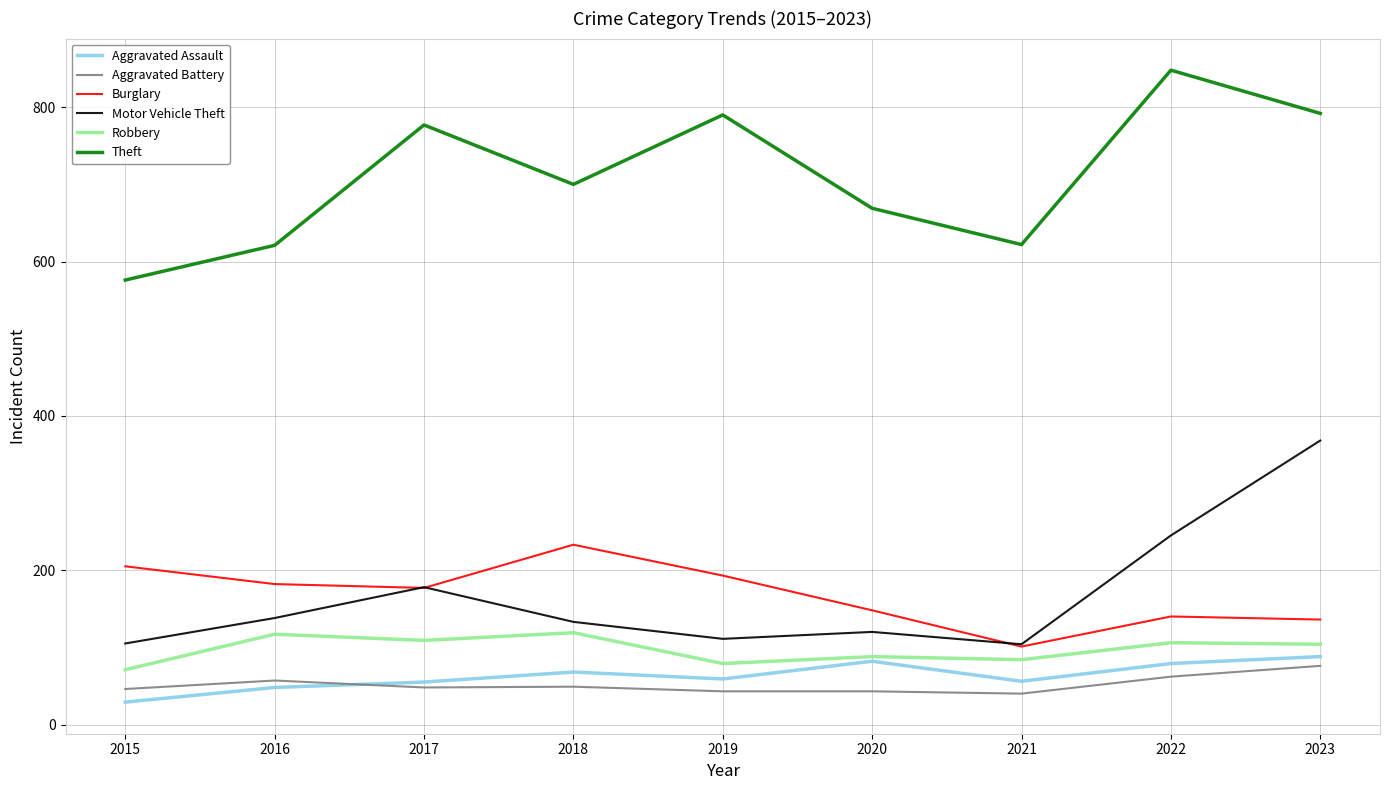

In Burglary, how many points are higher than both neighbors (excluding endpoints)?

2